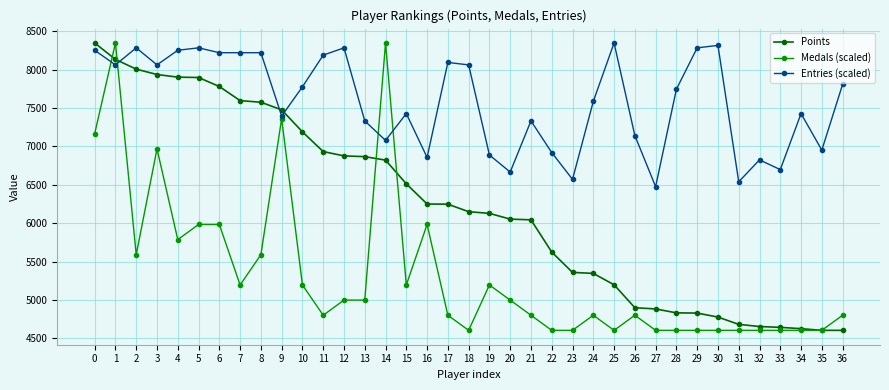

At which category does Entries (scaled) reach its first local valley?

1